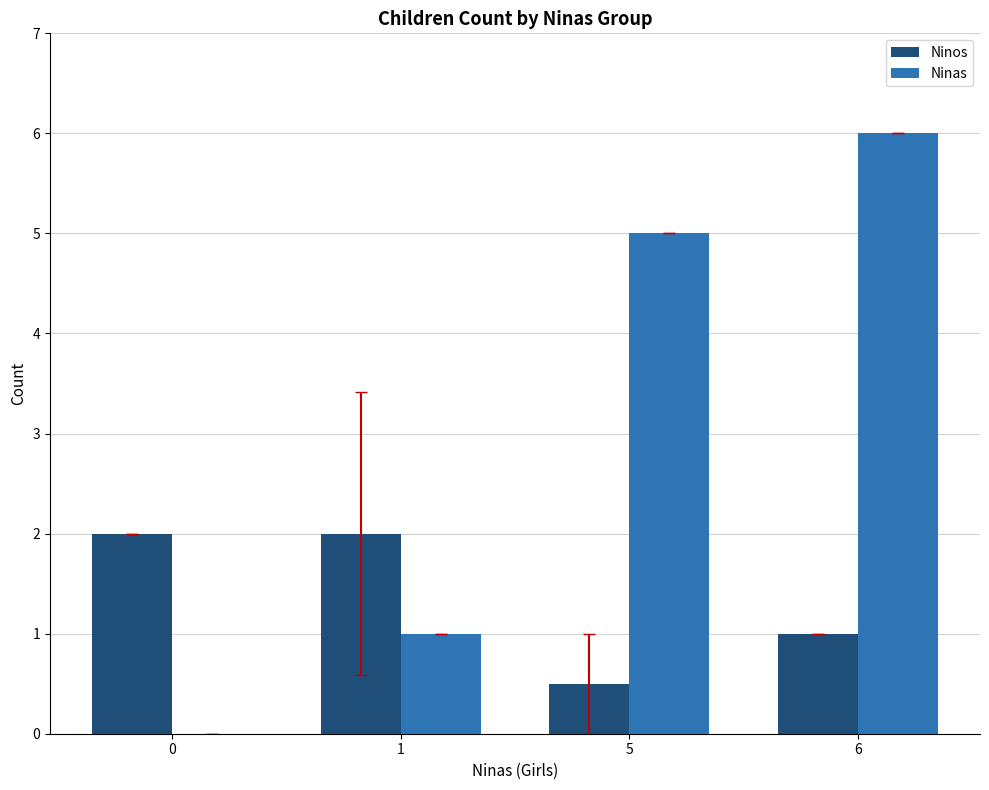

Which series has the widest spread of values?

Ninas